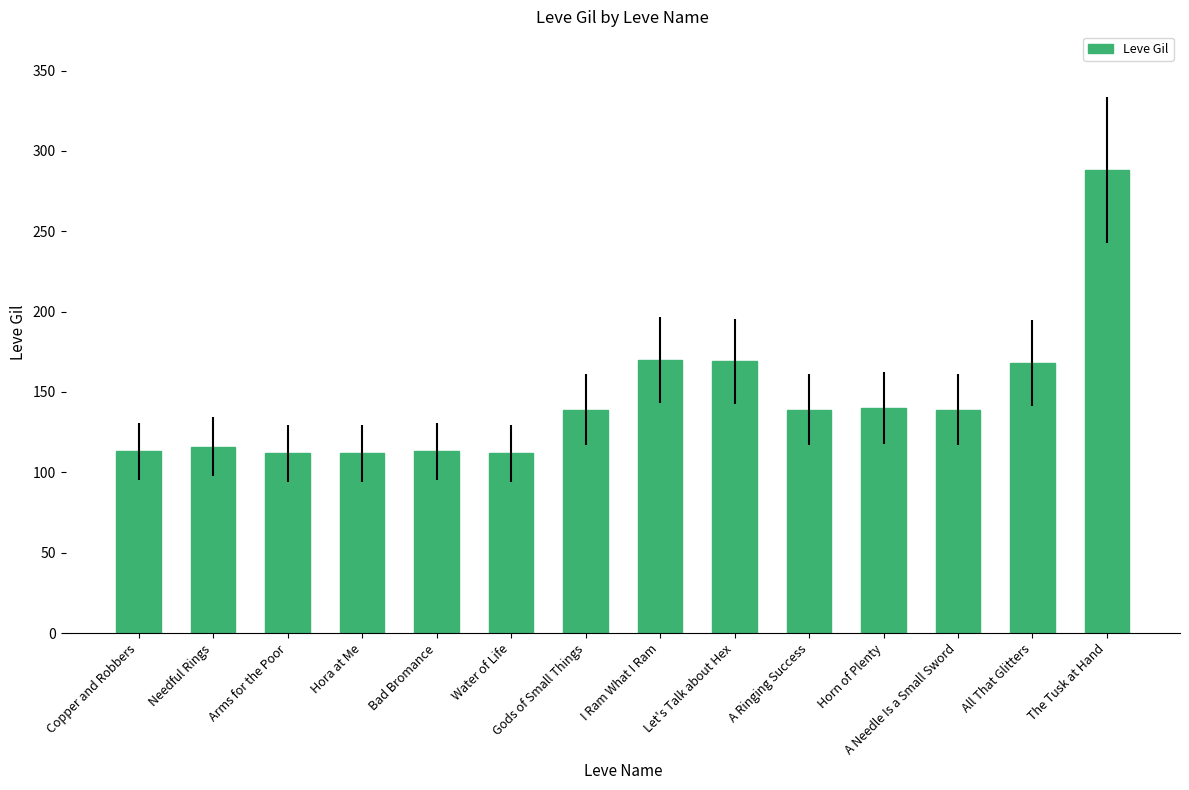

What is the approximate value at Let's Talk about Hex, to the nearest 50?

150